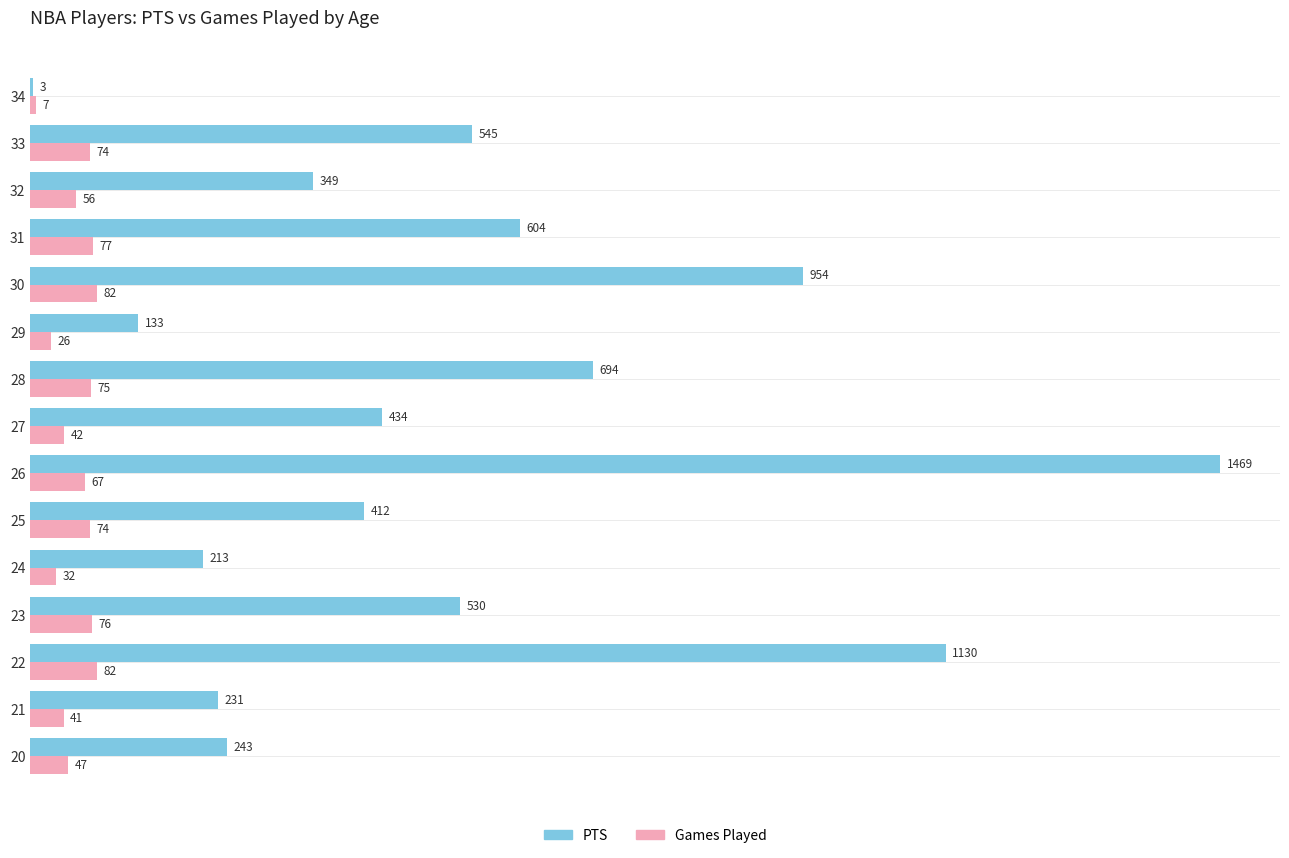

Between 25 and 28, which series saw the biggest shift?

PTS